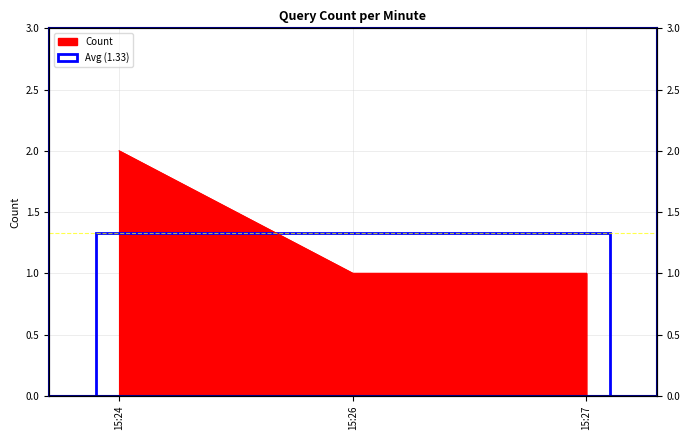

Reading right to left, list all the values displayed in this chart.

1	1	2